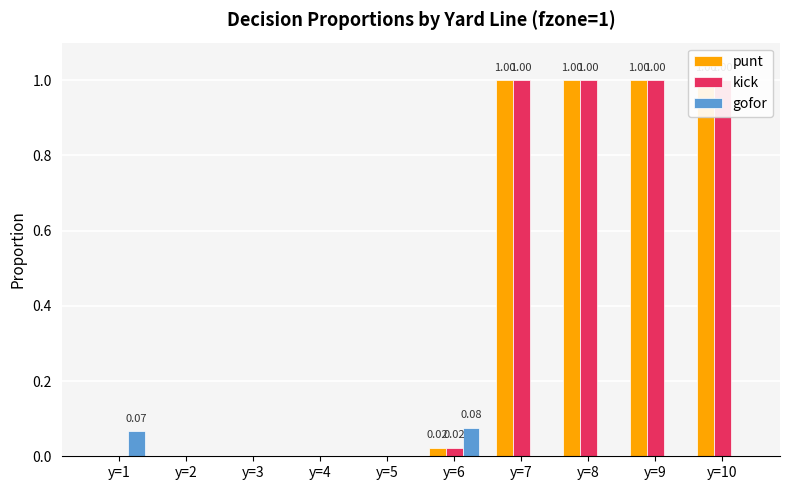

Which category has the lowest value across all series?

y=1